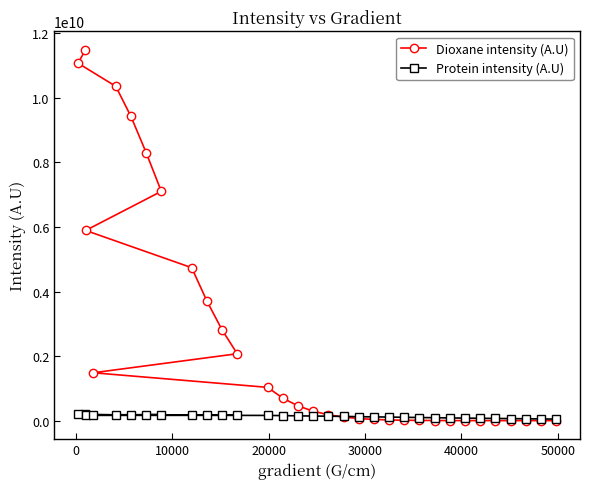

Which series has the largest range (max minus min)?

Dioxane intensity (A.U)